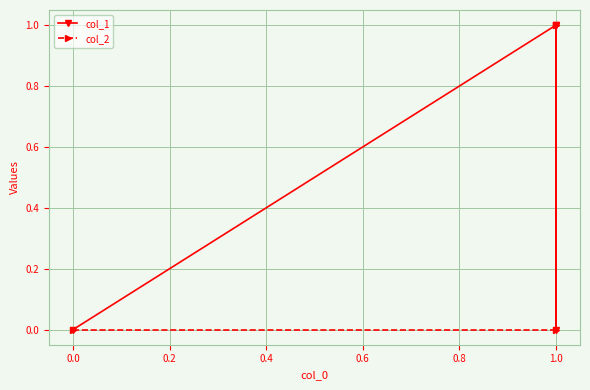

Reading left to right, list all the values displayed in this chart.

col_1: 0	1	0	1
col_2: 0	0	1	1